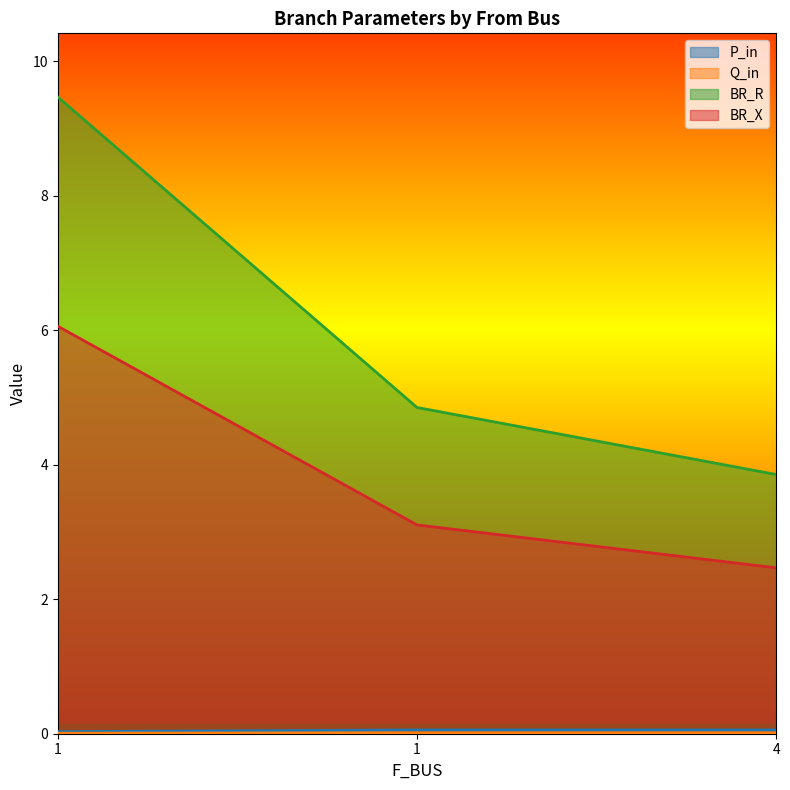

What is the maximum value for BR_R?

9.5